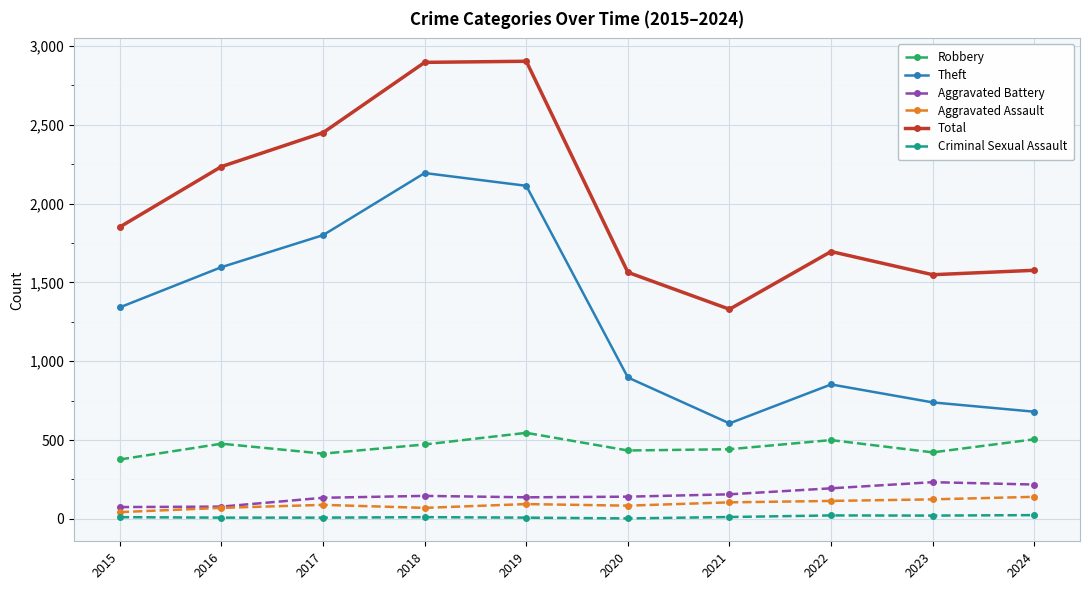

List the series in order of their peak value, lowest first.

Criminal Sexual Assault, Aggravated Assault, Aggravated Battery, Robbery, Theft, Total